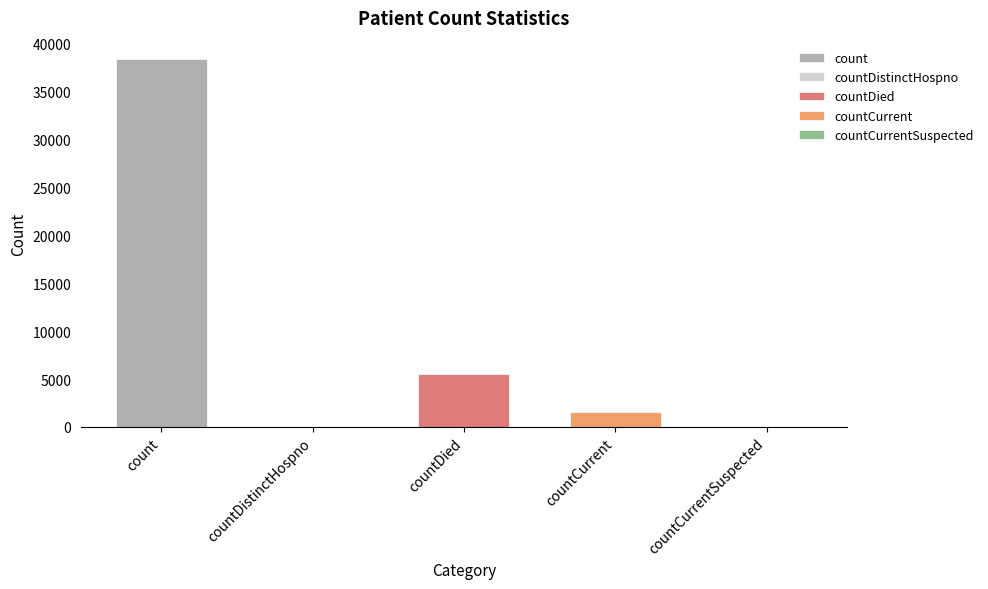

Reading left to right, what are all the values shown in this chart?

count=38425	countDistinctHospno=0	countDied=5564	countCurrent=1567	countCurrentSuspected=0